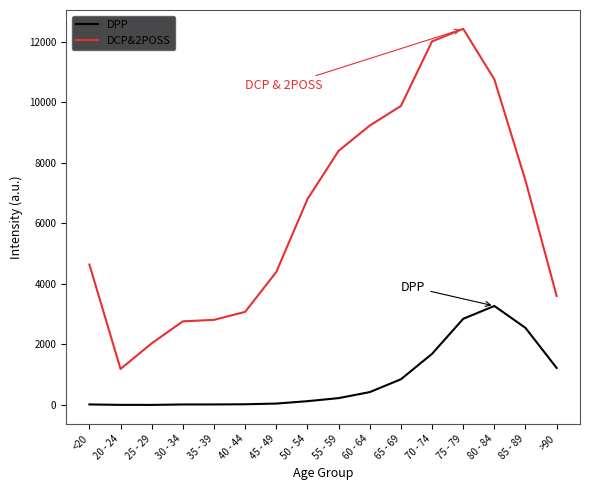

What position from the right is 35 - 39?

12